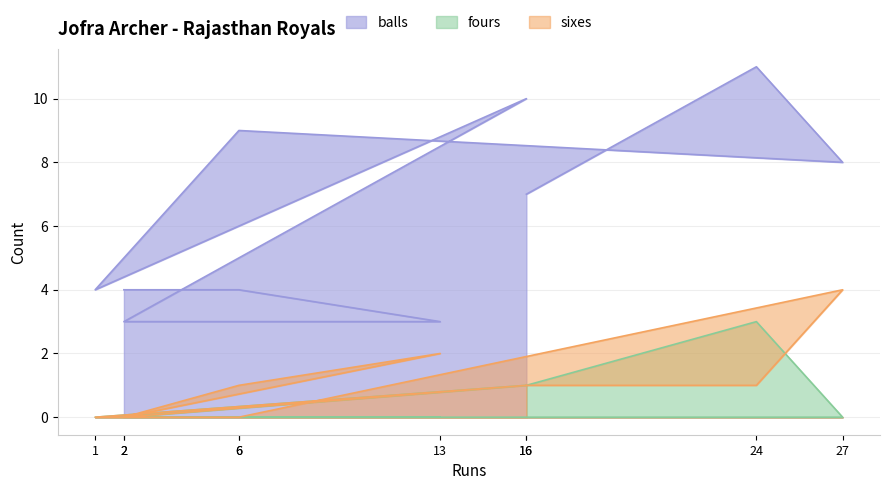

Which has a higher value, 13 or 1?

1